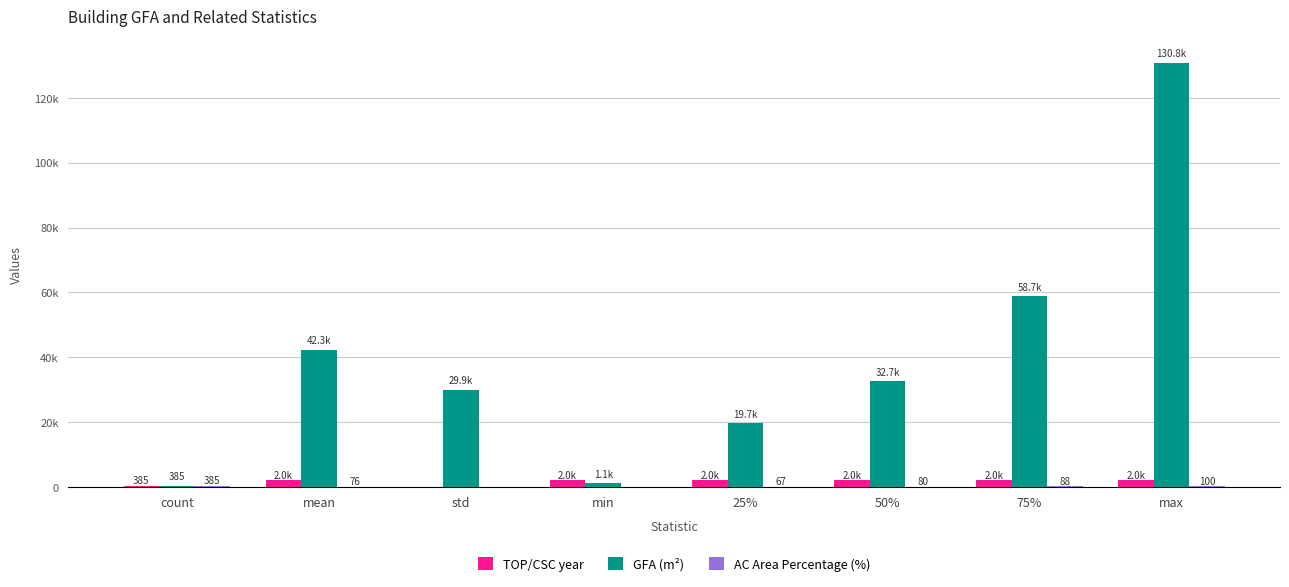

What is the difference between the highest and lowest values at 25%?

19598.3